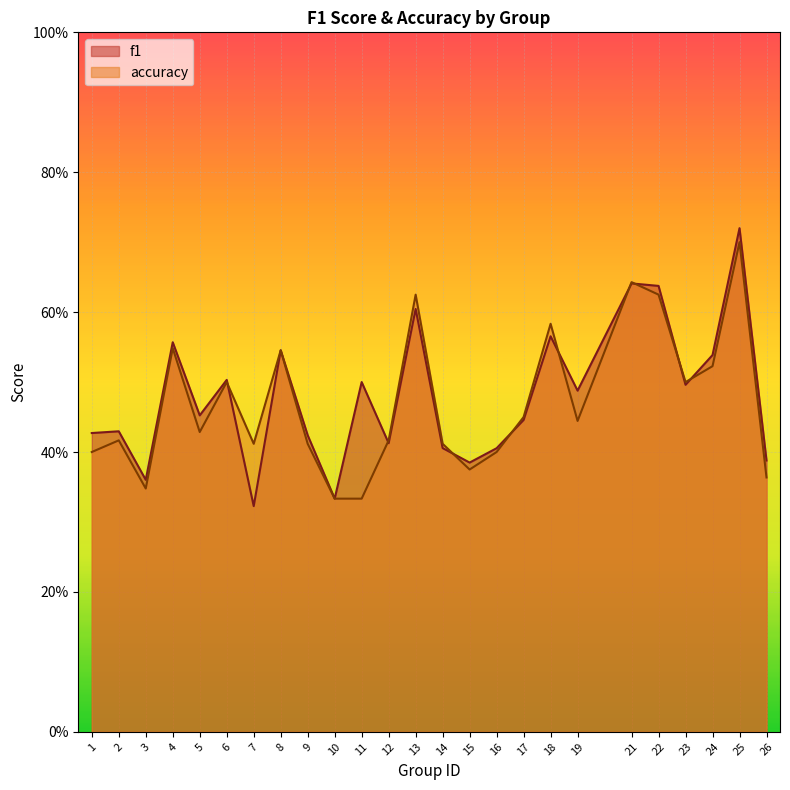

Reading left to right, extract all data points from this chart.

f1: 1=0.4	2=0.4	3=0.4	4=0.6	5=0.5	6=0.5	7=0.3	8=0.5	9=0.4	10=0.3	11=0.5	12=0.4	13=0.6	14=0.4	15=0.4	16=0.4	17=0.4	18=0.6	19=0.5	21=0.6	22=0.6	23=0.5	24=0.5	25=0.7	26=0.4
accuracy: 1=0.4	2=0.4	3=0.3	4=0.5	5=0.4	6=0.5	7=0.4	8=0.5	9=0.4	10=0.3	11=0.3	12=0.4	13=0.6	14=0.4	15=0.4	16=0.4	17=0.5	18=0.6	19=0.4	21=0.6	22=0.6	23=0.5	24=0.5	25=0.7	26=0.4